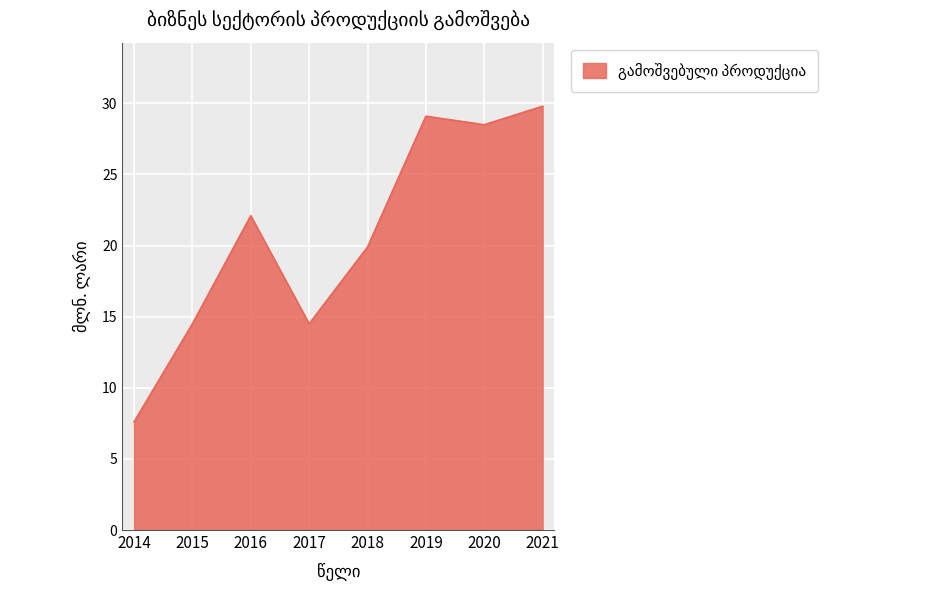

What is the sum of all values?

166.0